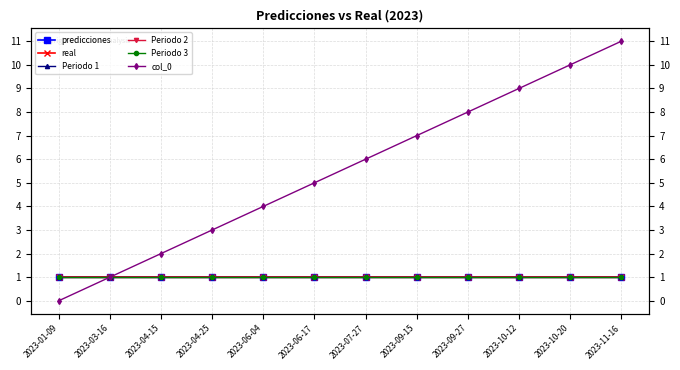

How many lines are shown in the chart?

6